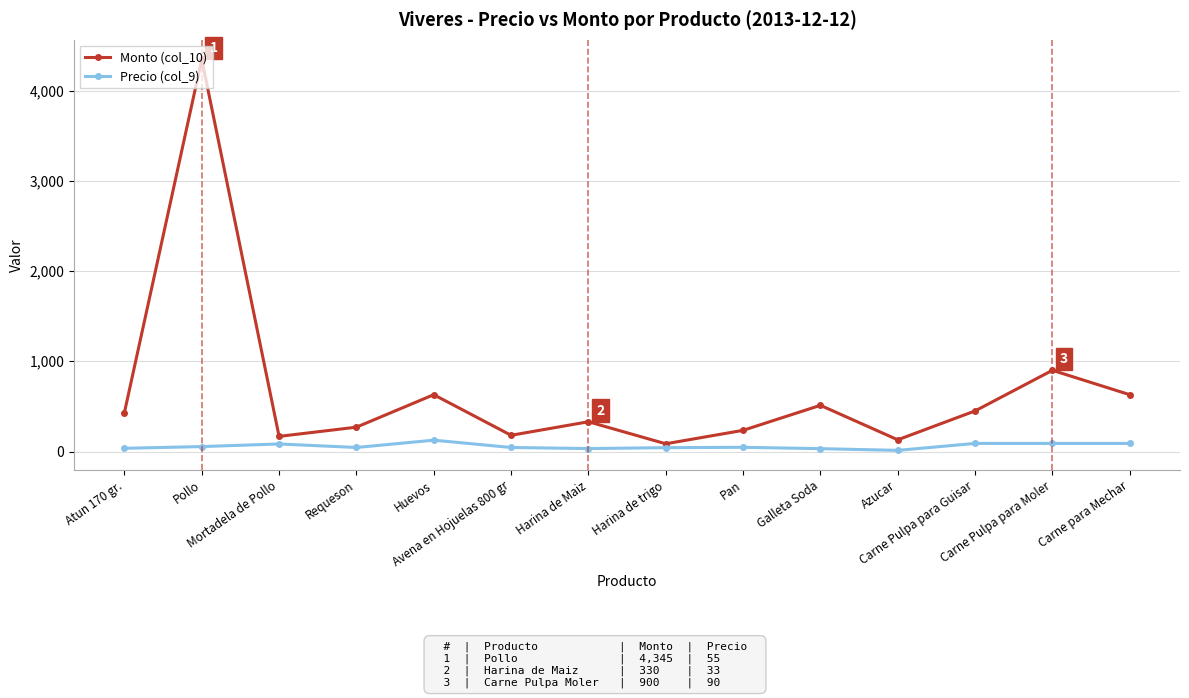

Which series has the largest range (max minus min)?

Monto (col_10)